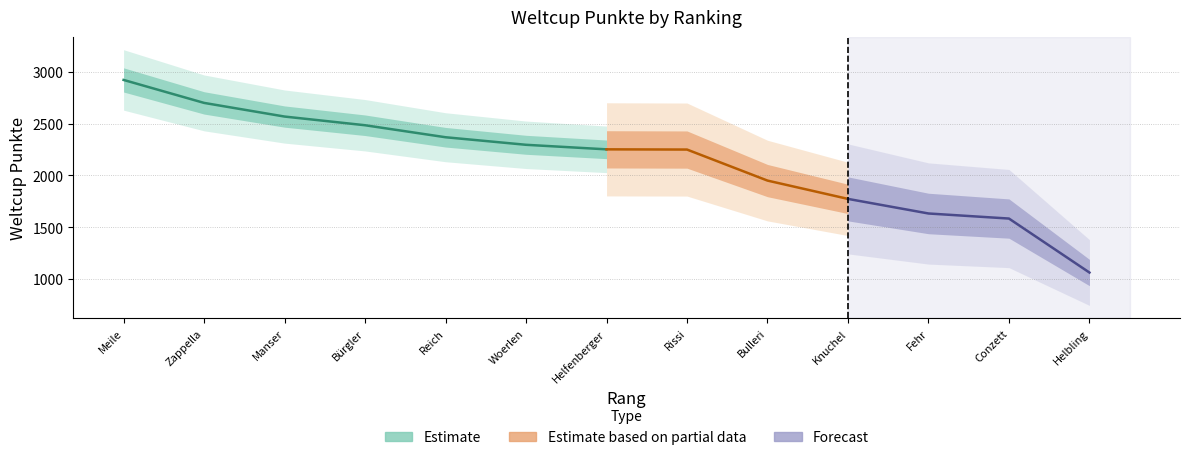

True or false: the data shows 1631 at 11.

True